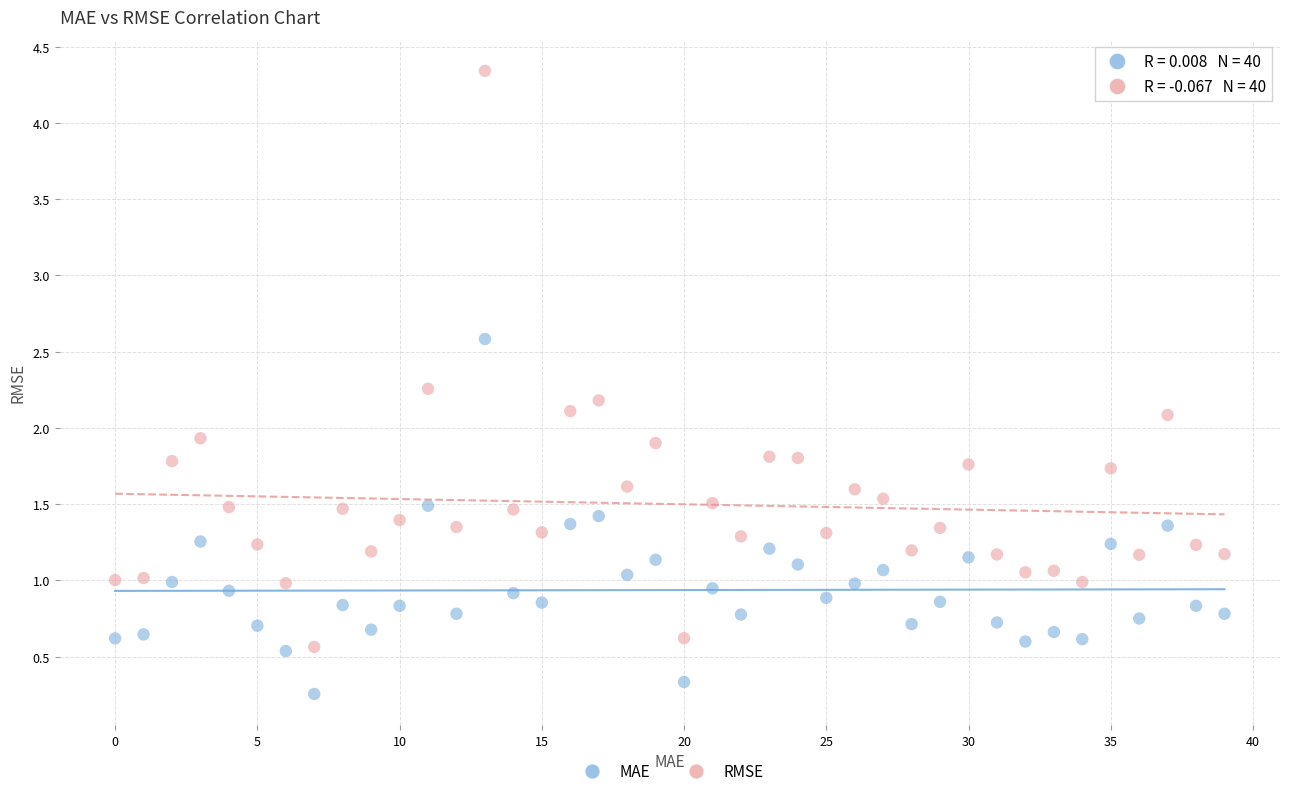

Which series has the largest Y range (max minus min)?

RMSE